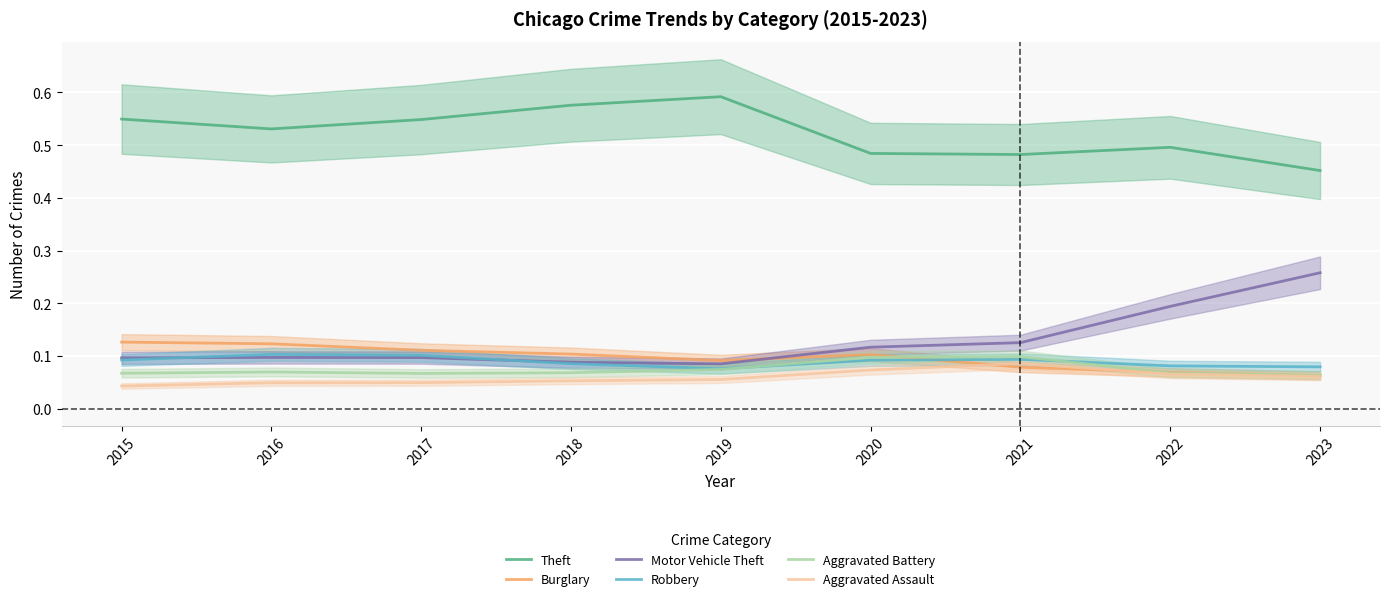

The Motor Vehicle Theft series shows 0.1 at 2017. True or false?

True